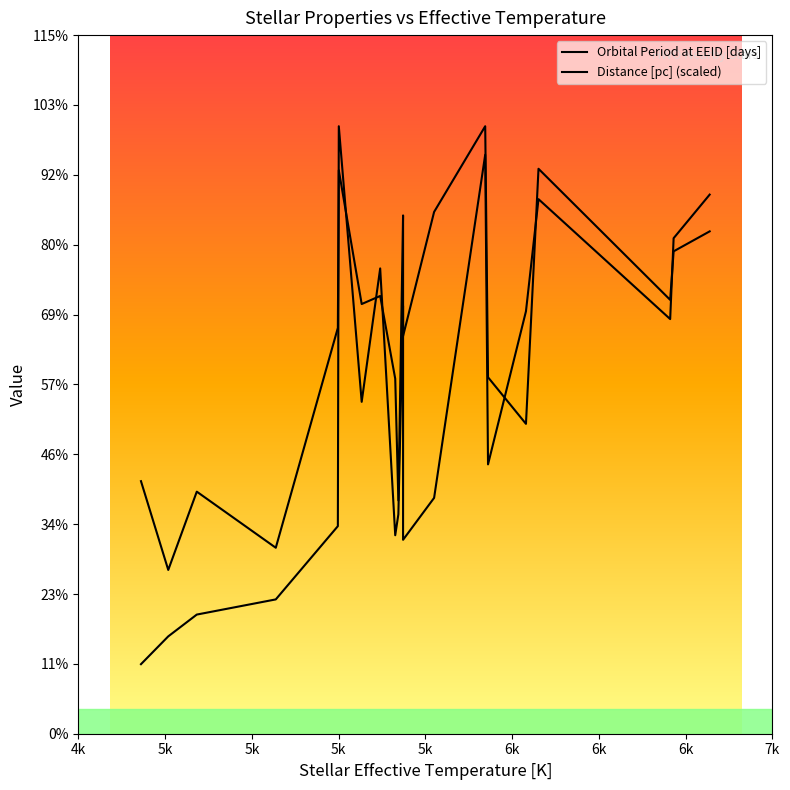

Reading left to right, list all the values displayed in this chart.

Orbital Period at EEID [days]: 123.8	173.3	212.1	239.1	369.5	1081.4	590.8	828.3	353.3	390.6	761.6	345.2	419.8	1030.7	479.5	752.0	951.6	738.1	882.1	959.7
Distance [pc] (scaled): 449.6	291.5	430.9	331.0	722.5	1003.0	764.9	779.3	631.9	415.3	922.6	707.8	928.9	1081.4	634.5	551.6	1005.7	772.3	858.7	894.3